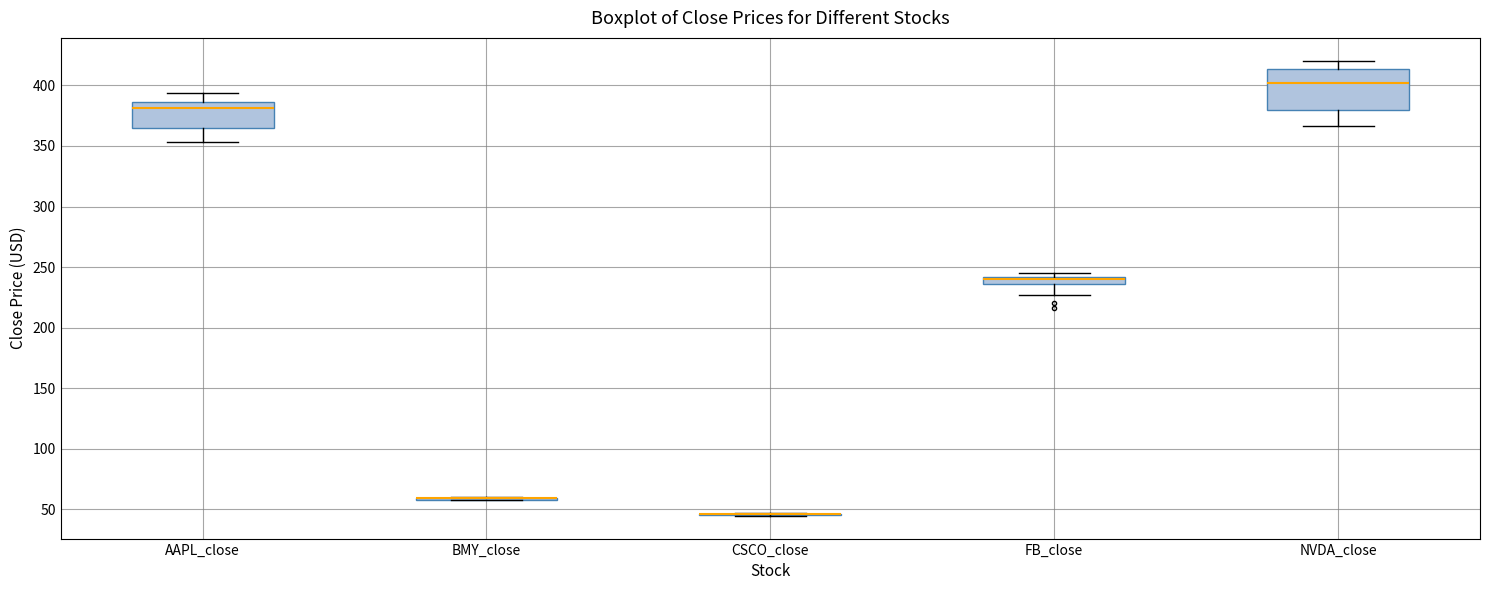

Comparing the boxes themselves (not the whiskers), which one is the tallest?

NVDA_close